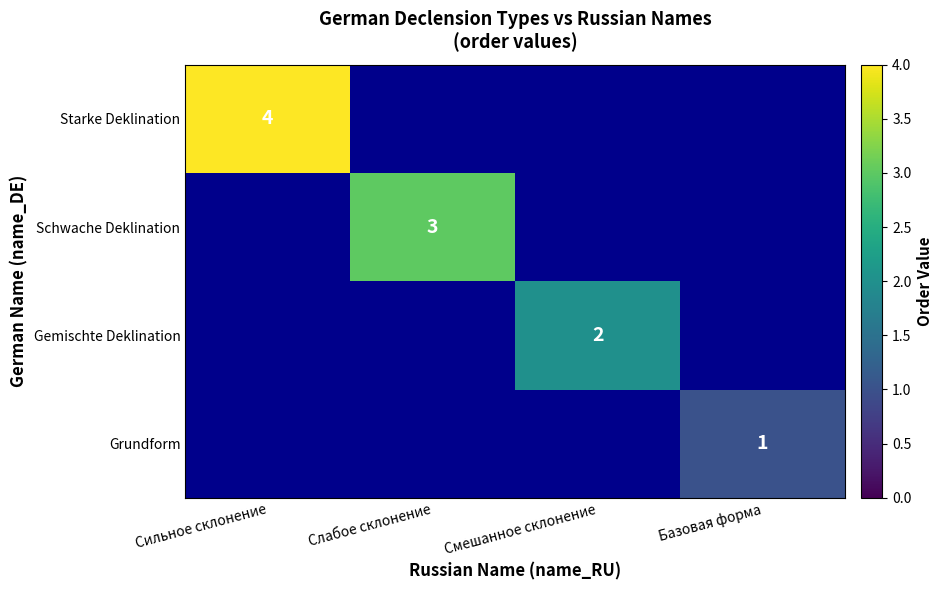

Is it true that Schwache Deklination equals 3 at Слабое склонение?

True